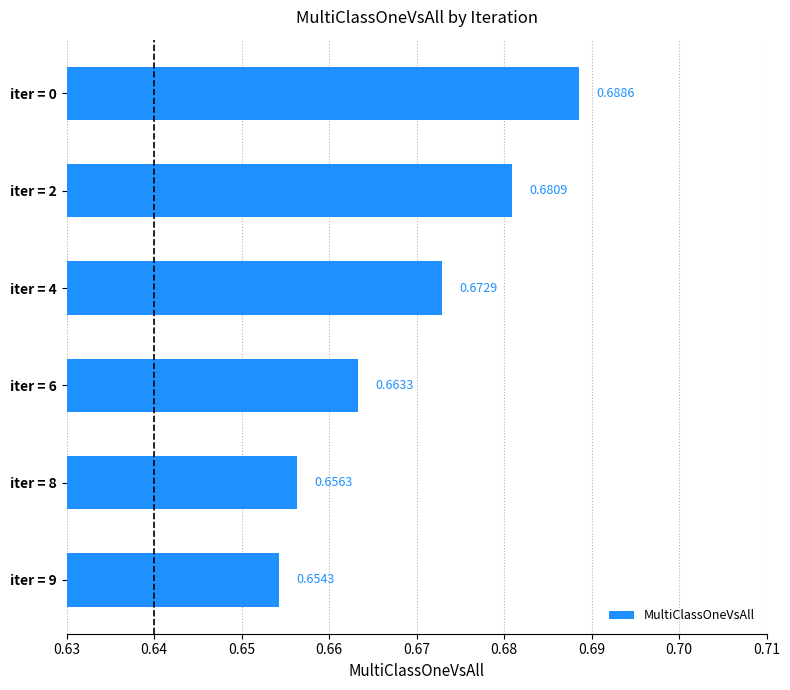

List the labels in order of value, largest first.

iter = 0, iter = 2, iter = 4, iter = 6, iter = 8, iter = 9